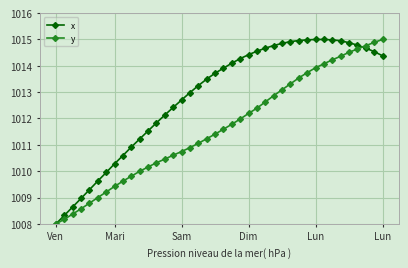

What is the value of the x point at the 8th from the left?

1010.3